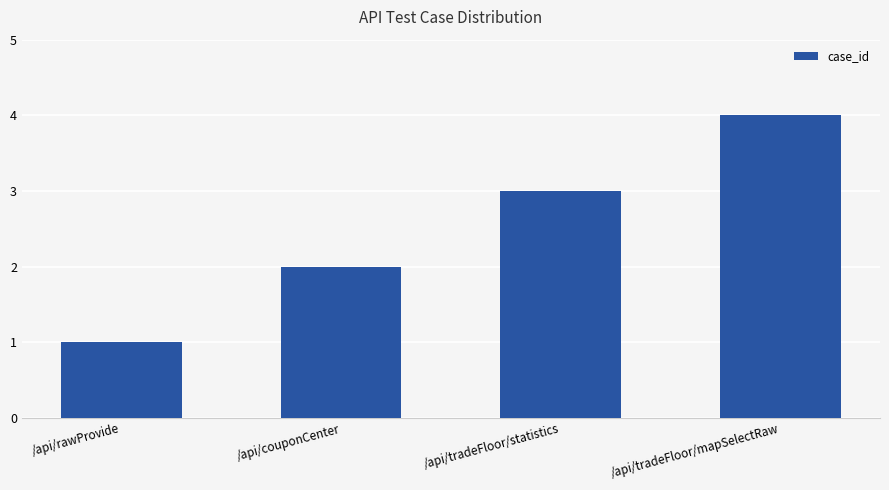

What position from the left is /api/tradeFloor/mapSelectRaw?

4